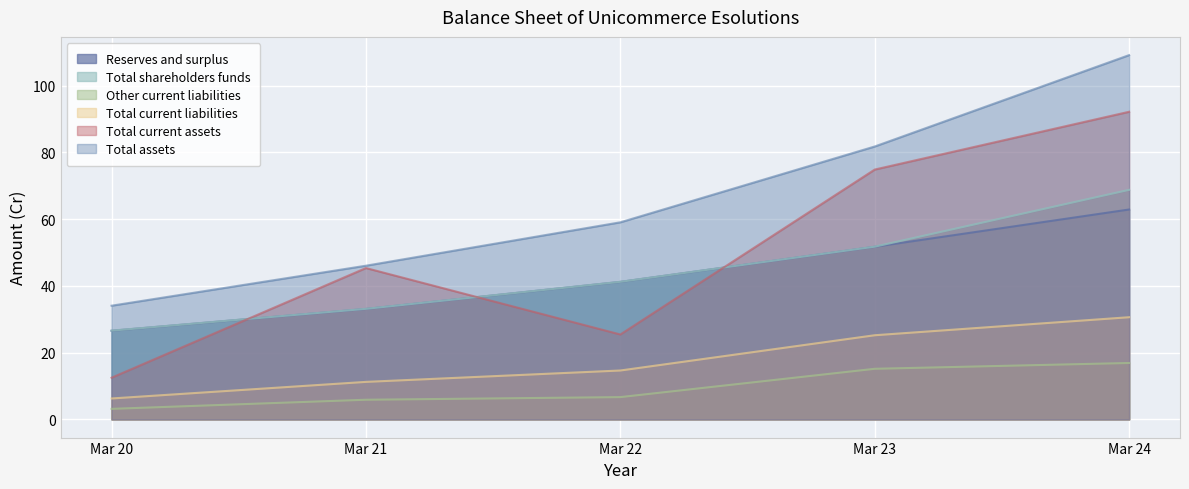

How many times do Total current assets and Total shareholders funds cross each other?

3